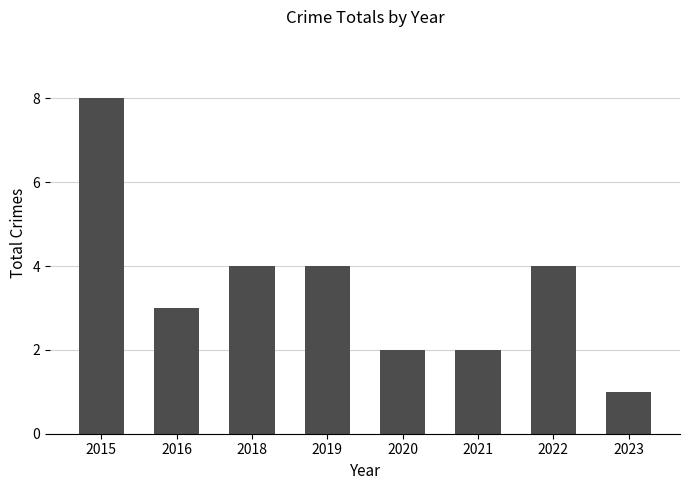

What is the difference between the values at 2018 and 2020?

2